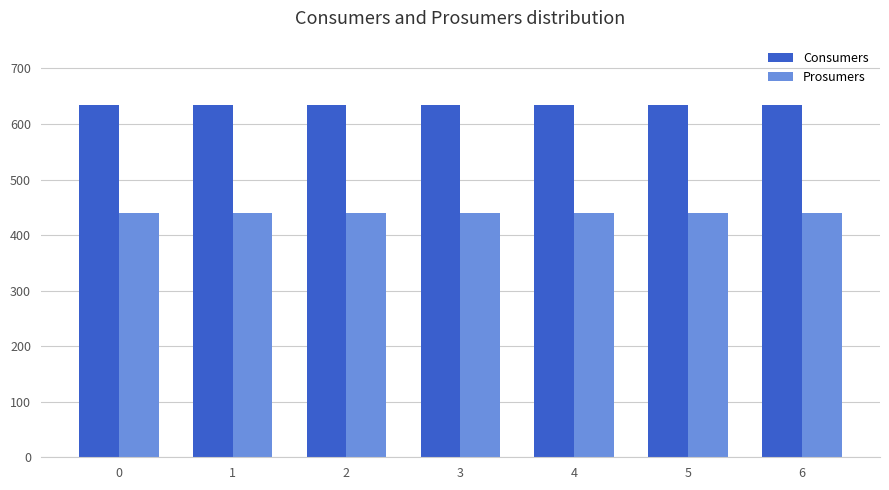

How many bars are there in each group?

2